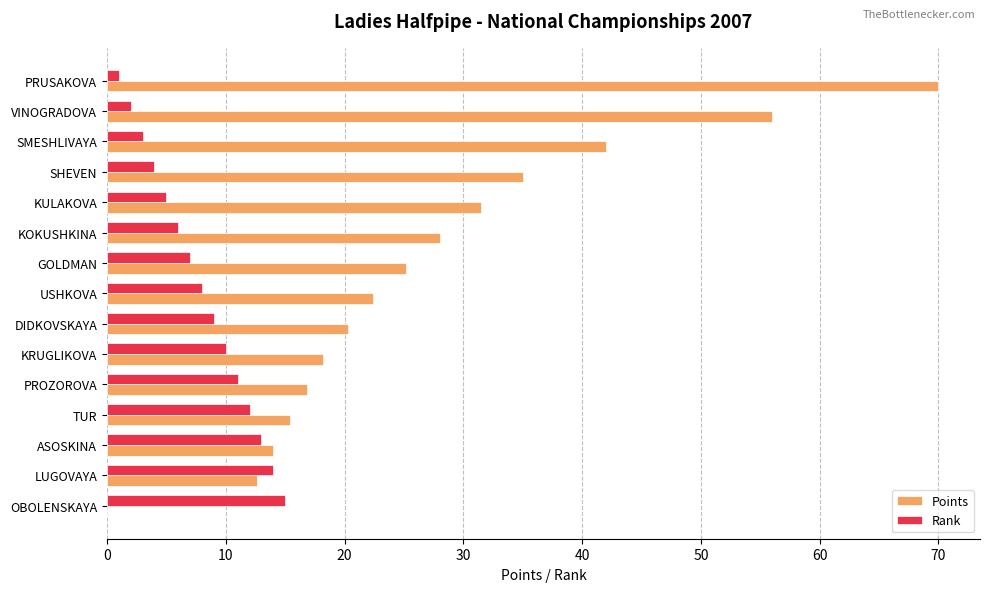

The value of Points at TUR is 9.4. True or false?

False